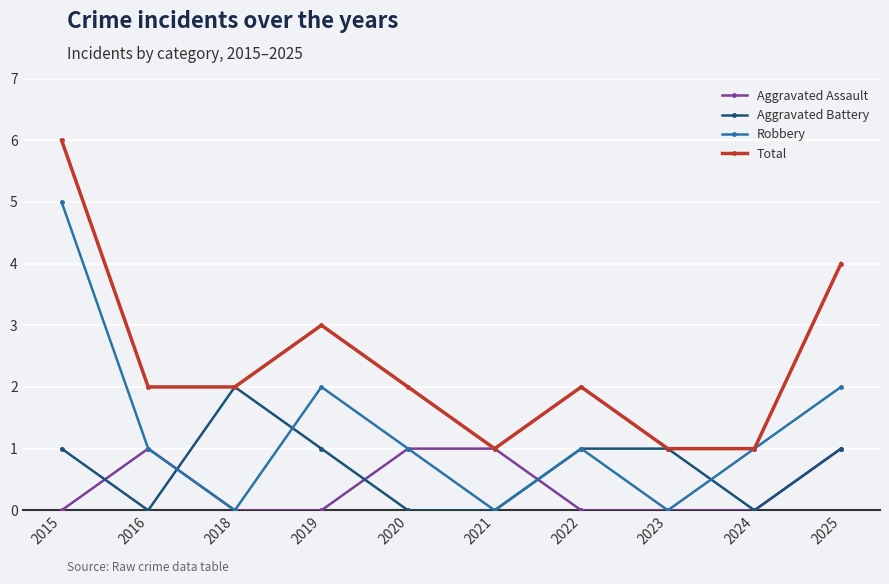

What is the sum of the Aggravated Assault values at 2016 and 2015?

1